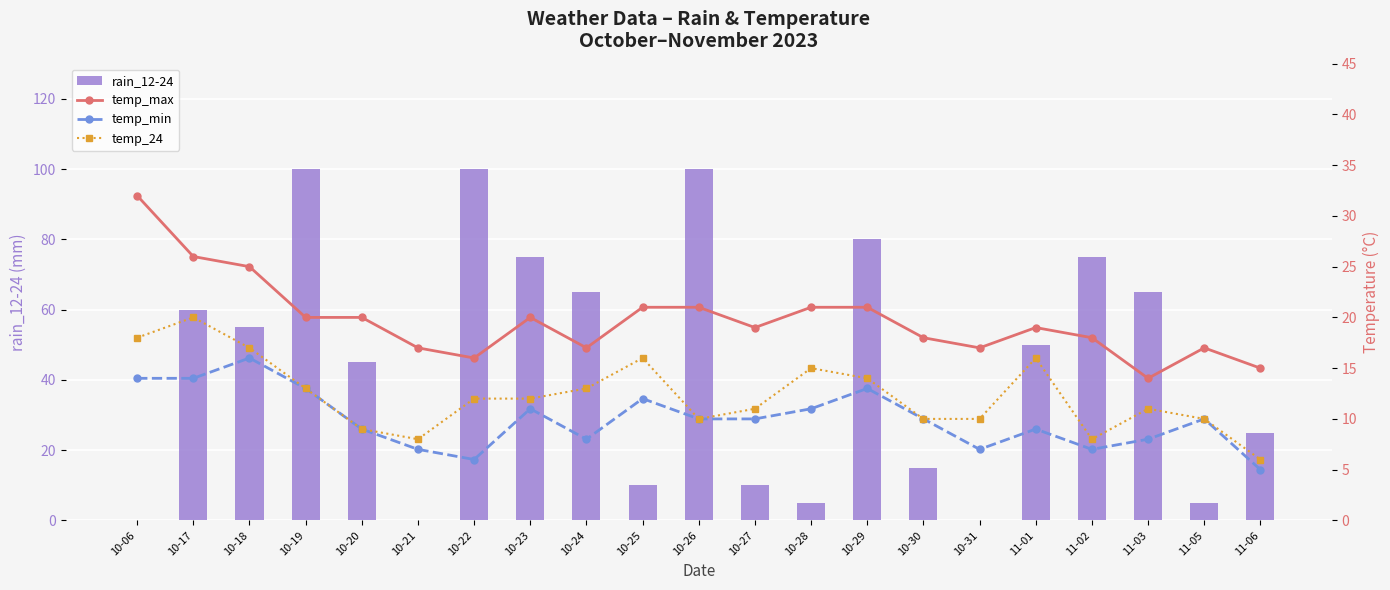

Reading left to right, extract all data points from this chart.

rain_12-24: 0	60	55	100	45	0	100	75	65	10	100	10	5	80	15	0	50	75	65	5	25
temp_max: 32	26	25	20	20	17	16	20	17	21	21	19	21	21	18	17	19	18	14	17	15
temp_min: 14	14	16	13	9	7	6	11	8	12	10	10	11	13	10	7	9	7	8	10	5
temp_24: 18	20	17	13	9	8	12	12	13	16	10	11	15	14	10	10	16	8	11	10	6